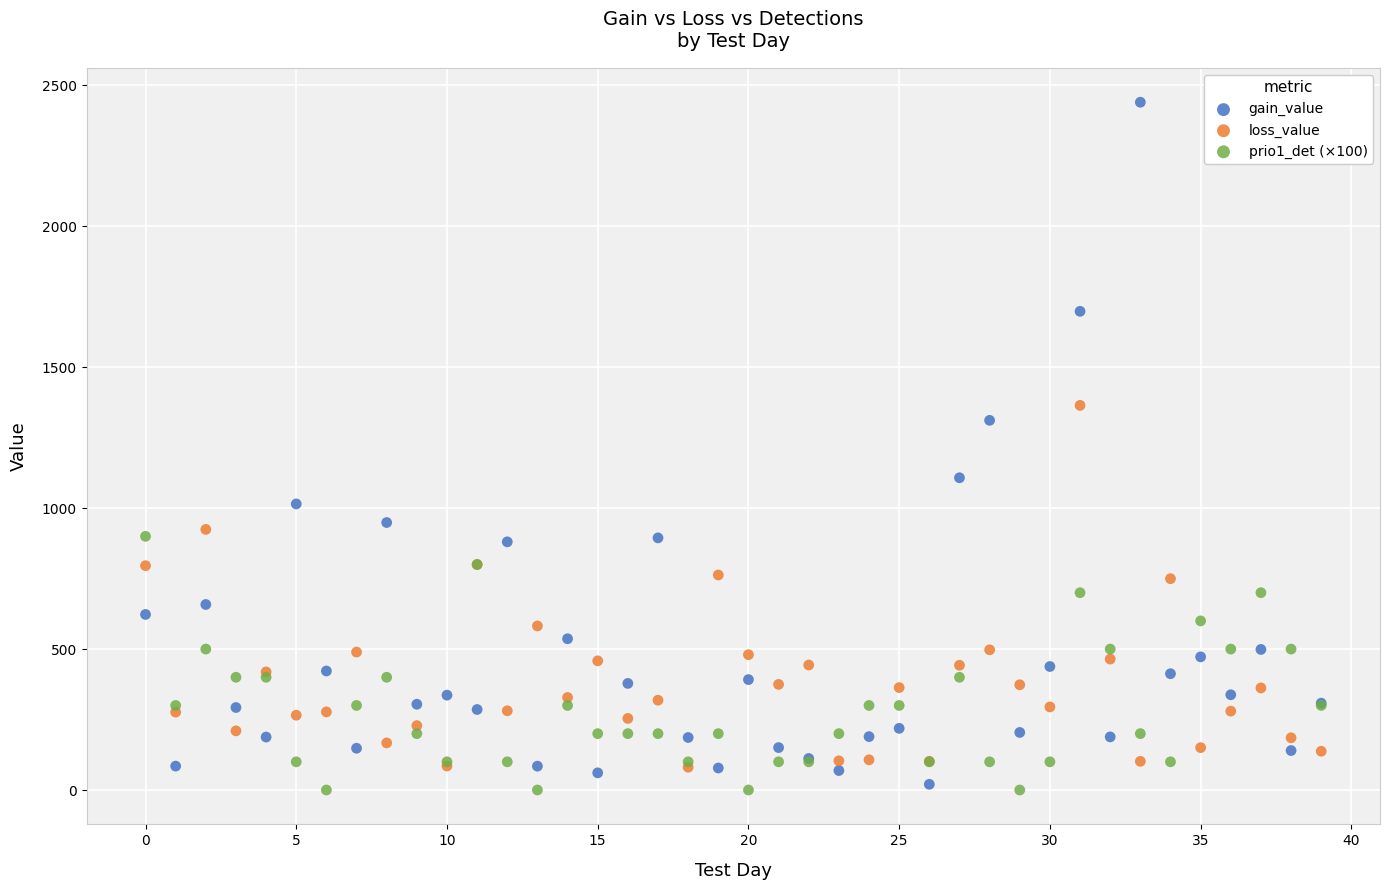

Which series has the widest spread of Y values?

gain_value